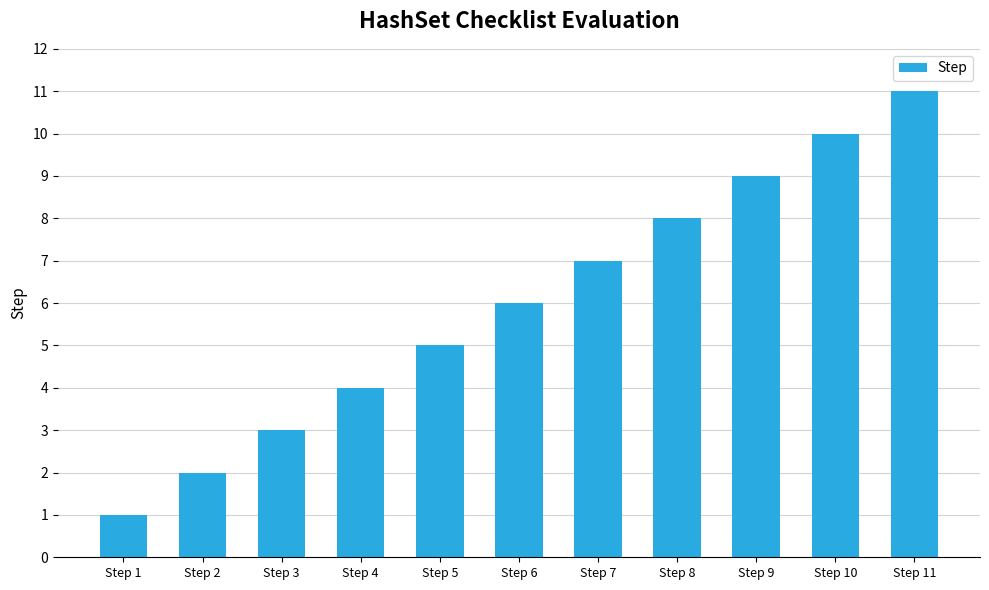

List the labels in order of value, smallest first.

Step 1, Step 2, Step 3, Step 4, Step 5, Step 6, Step 7, Step 8, Step 9, Step 10, Step 11